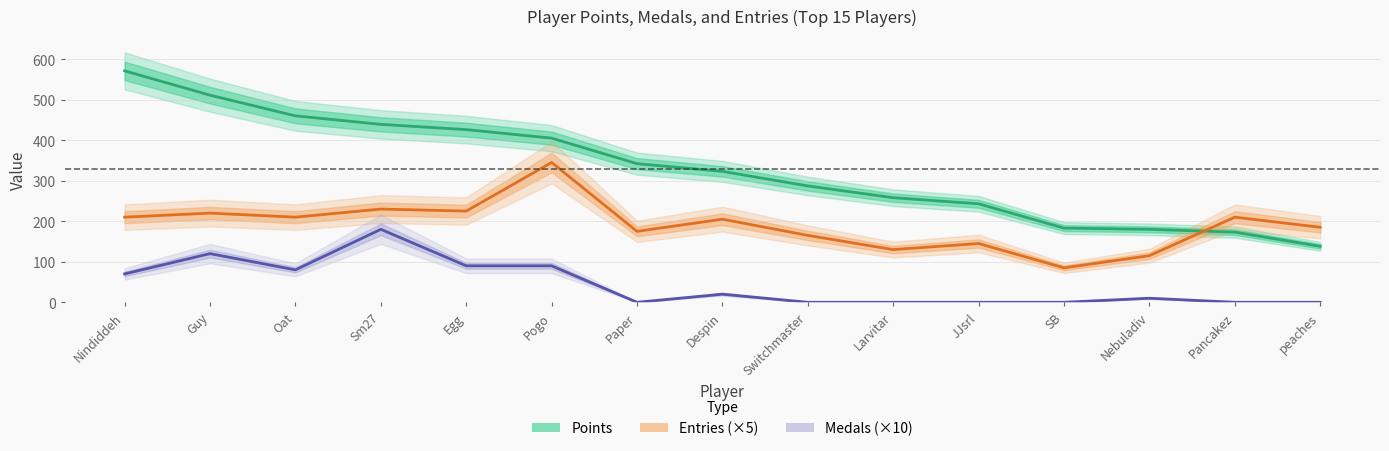

What position from the left is Guy?

2